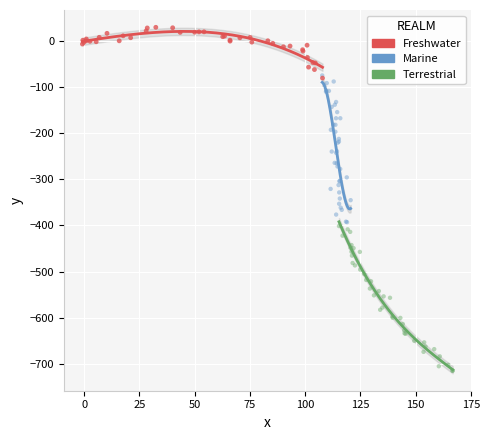

What are all the series names shown in the legend?

Freshwater, Marine, Terrestrial